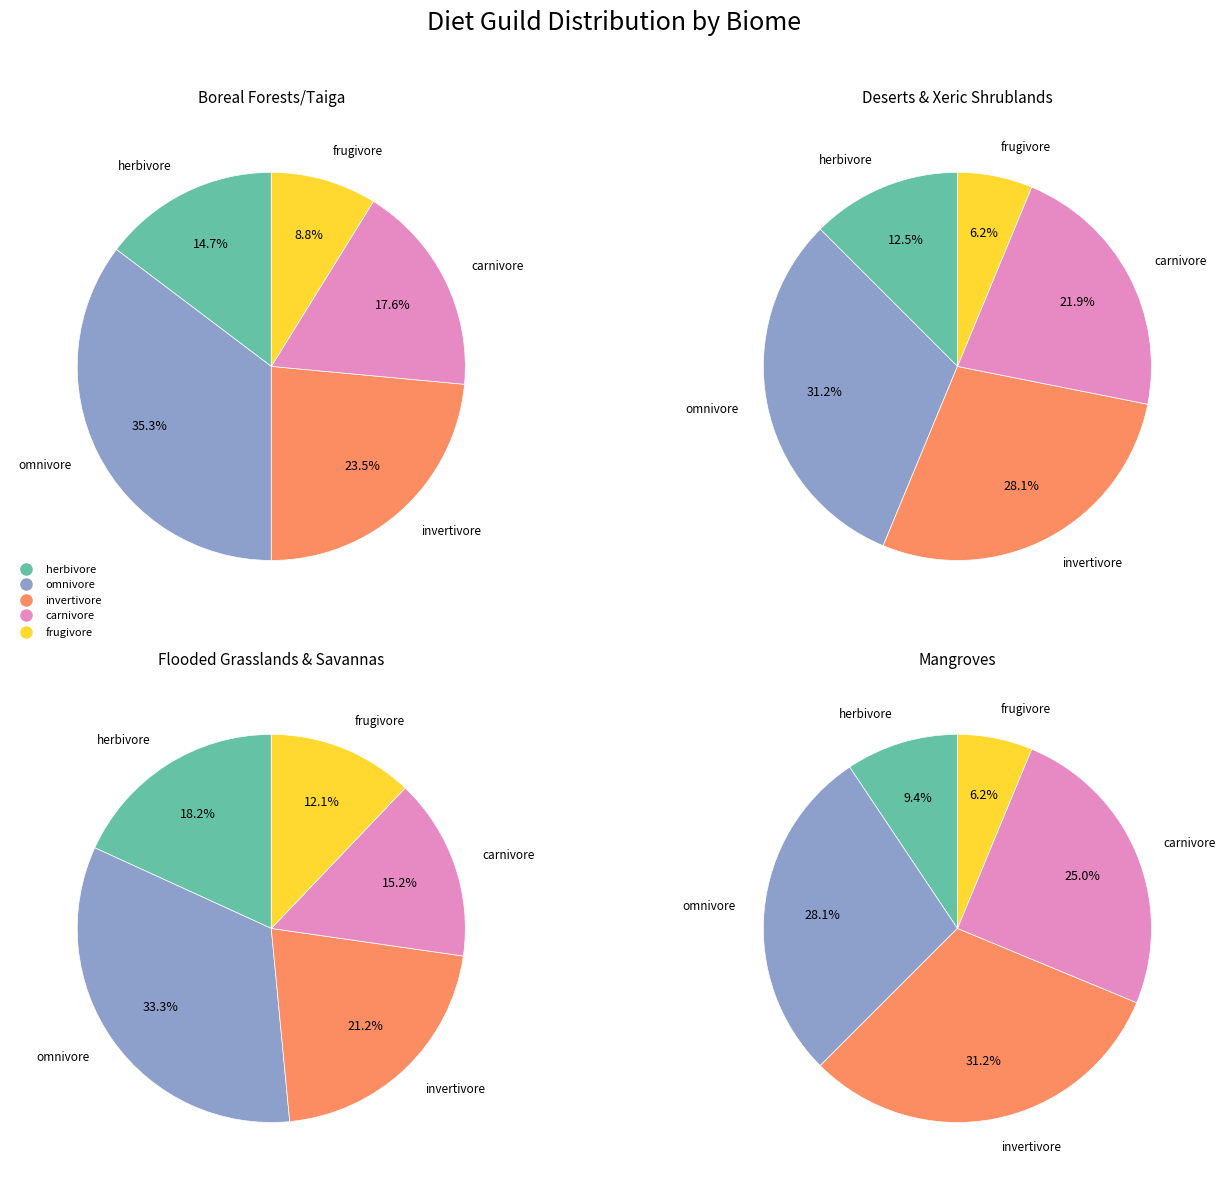

To the nearest percent, what portion does 19 represent?

3%